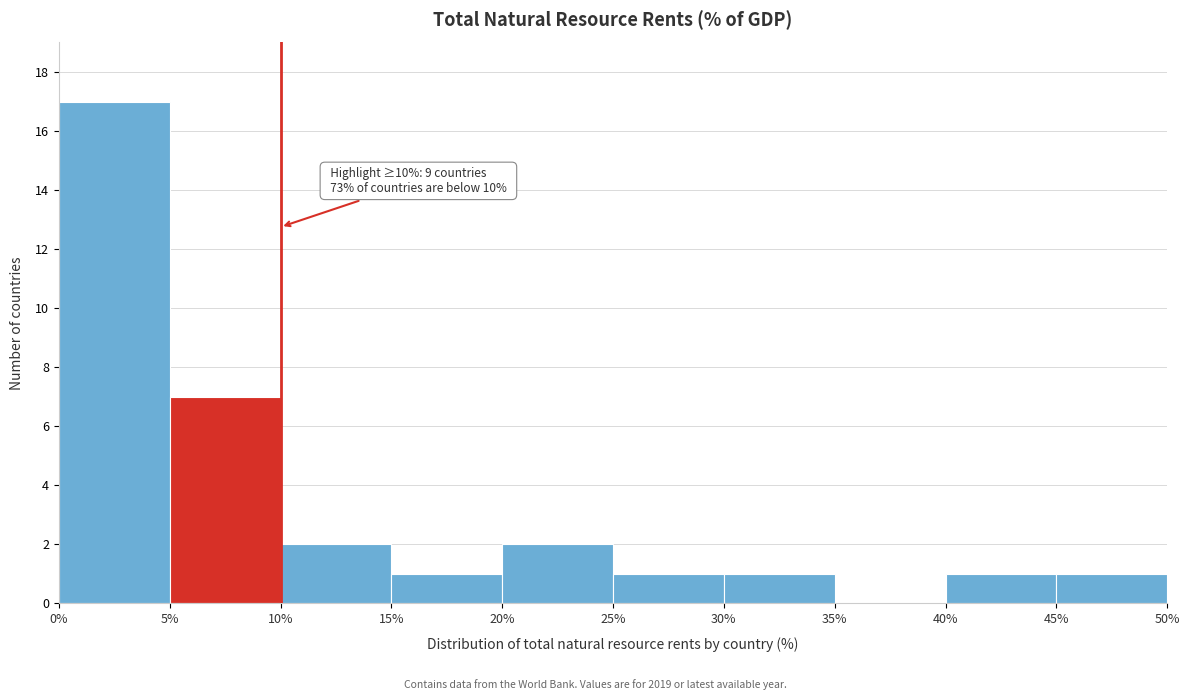

Which range on the x-axis has the tallest bar?

0% to 5%